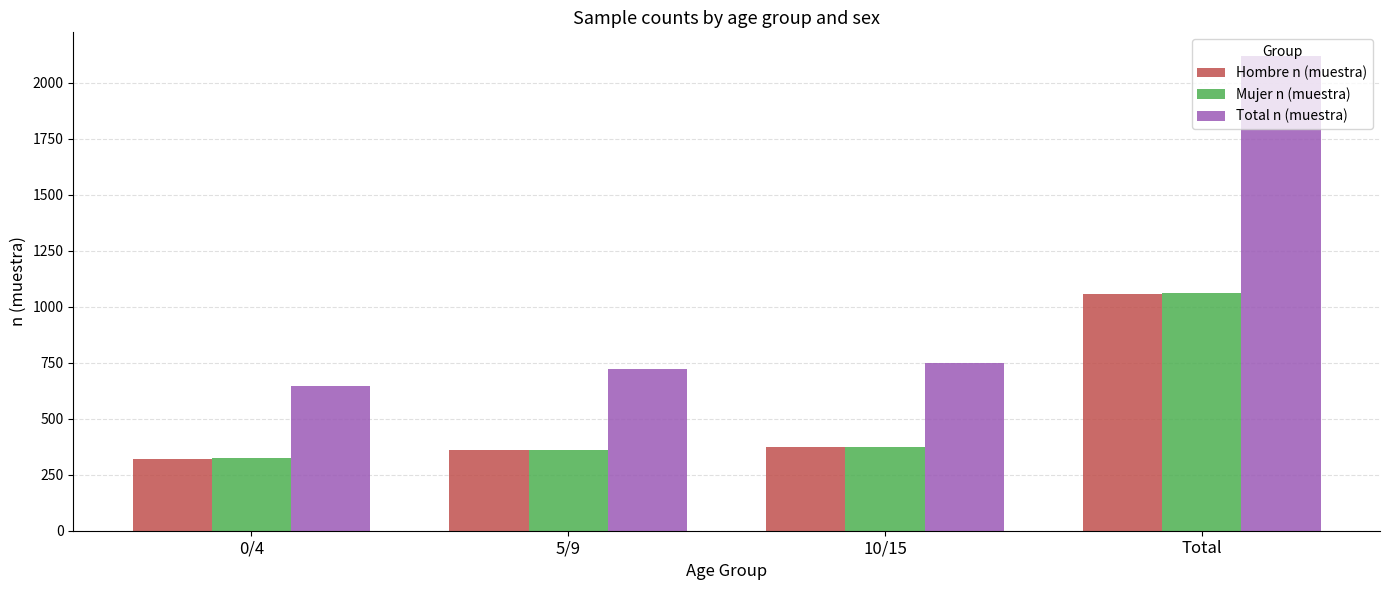

Is it true that Hombre n (muestra) equals 500 at 10/15?

False